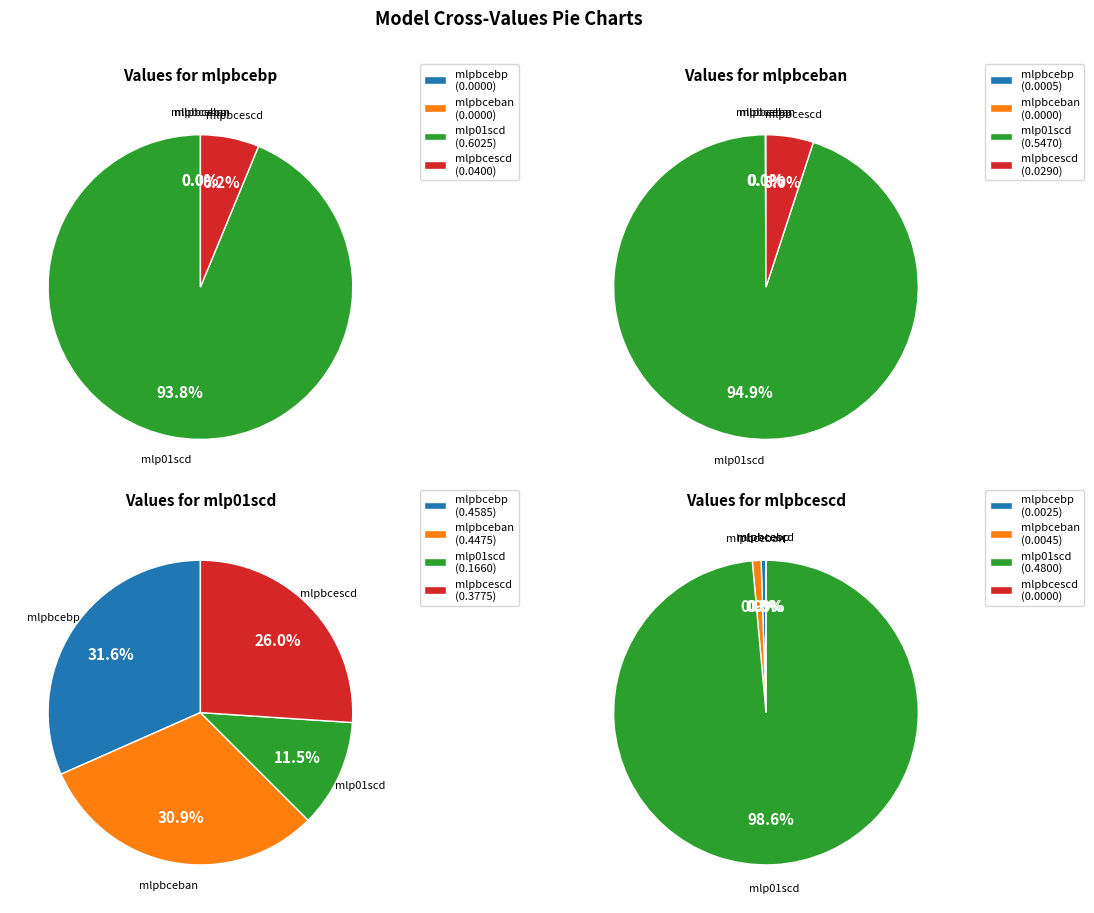

Rank the series at mlp01scd from highest to lowest value.

mlpbcebp, mlpbceban, mlpbcescd, mlp01scd